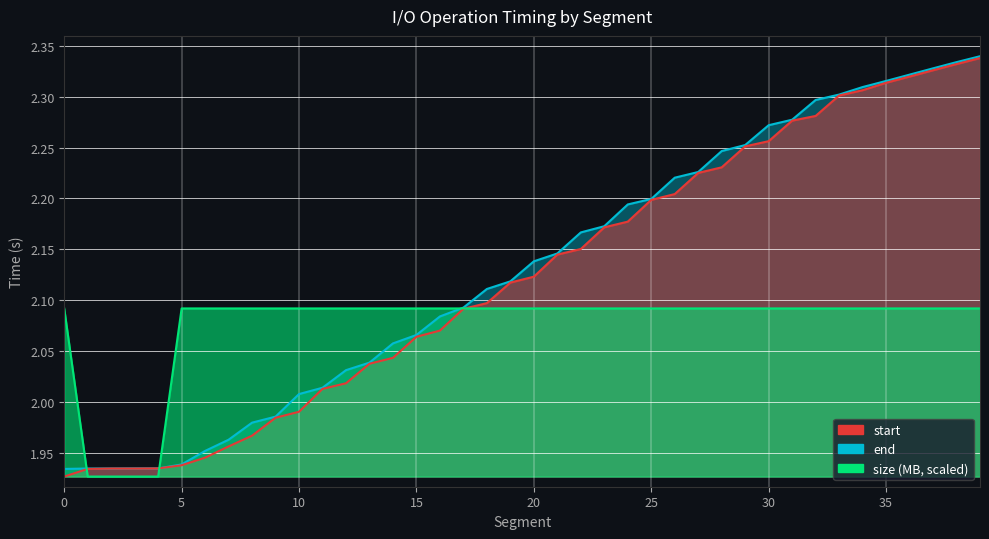

The value of end at 3 is 1.9. True or false?

True